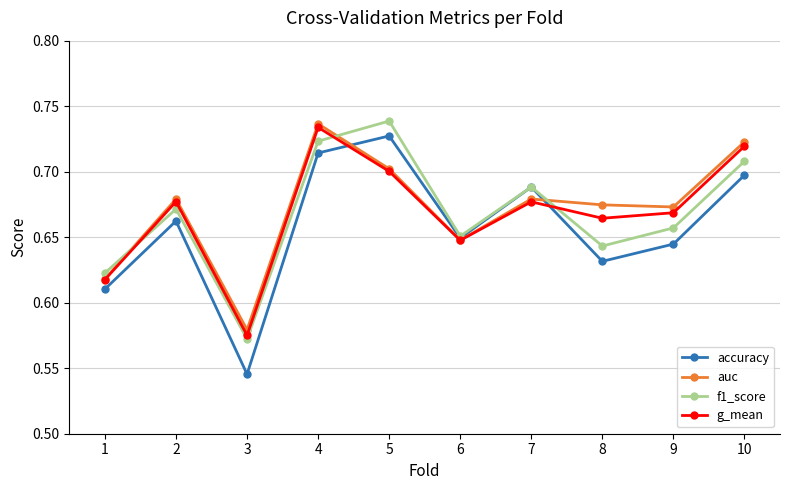

How many data points does each series have?

10